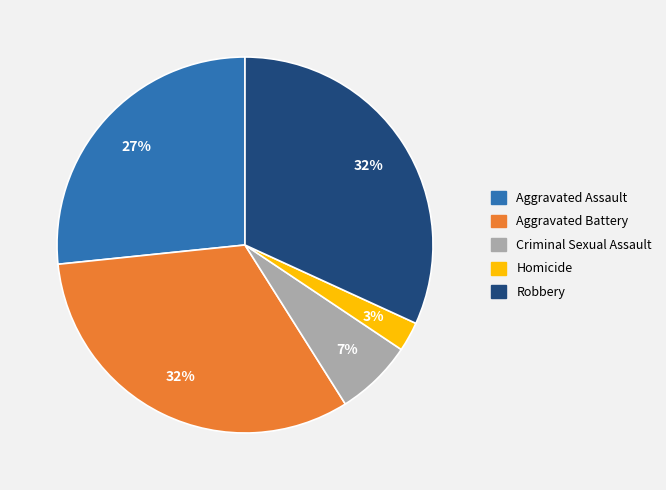

Which slice is the smallest?

Homicide